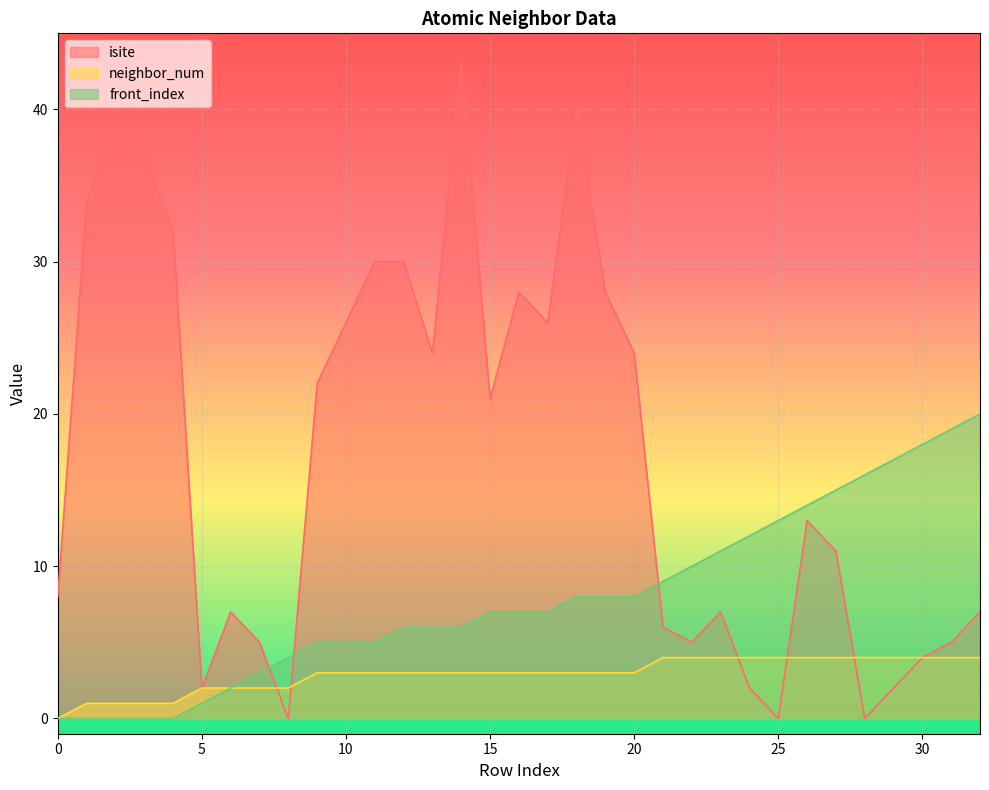

Reading left to right, extract all data points from this chart.

isite: 8	34	39	37	32	2	7	5	0	22	26	30	30	24	43	21	28	26	40	28	24	6	5	7	2	0	13	11	0	2	4	5	7
neighbor_num: 0	1	1	1	1	2	2	2	2	3	3	3	3	3	3	3	3	3	3	3	3	4	4	4	4	4	4	4	4	4	4	4	4
front_index: 0	0	0	0	0	1	2	3	4	5	5	5	6	6	6	7	7	7	8	8	8	9	10	11	12	13	14	15	16	17	18	19	20